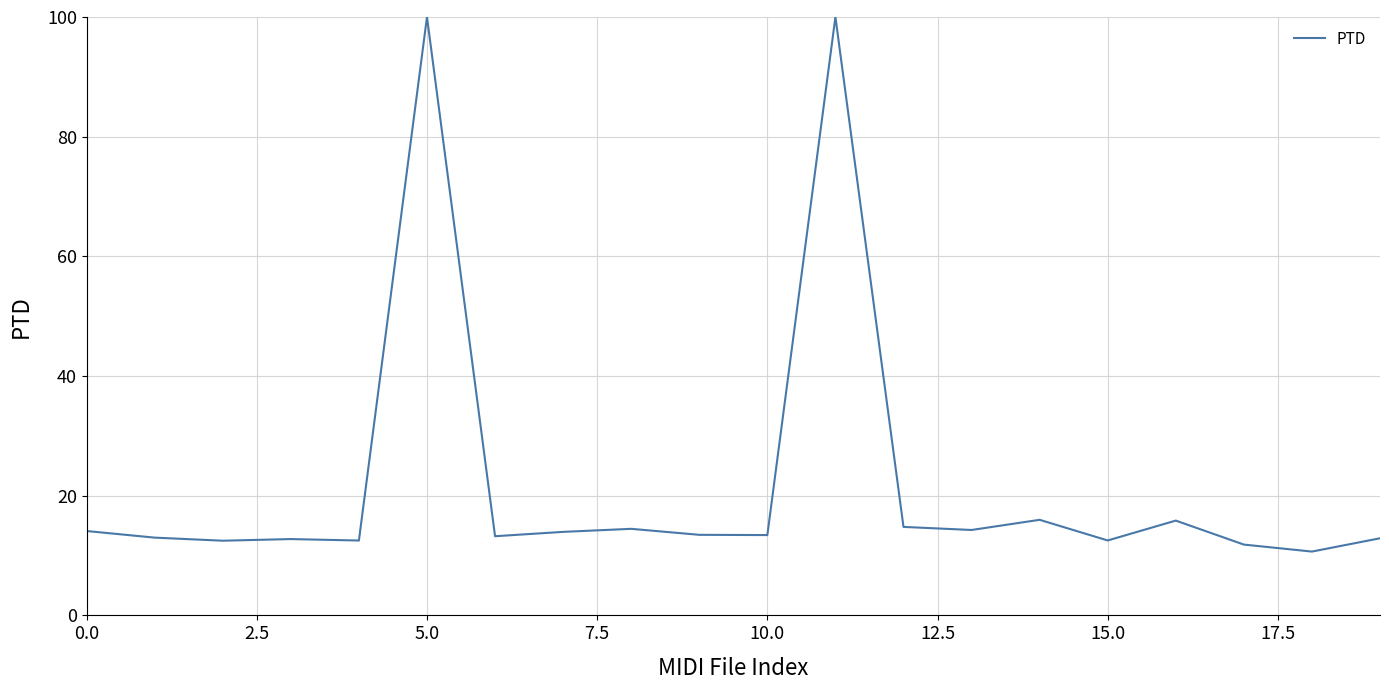

What is the difference between the maximum and minimum values?

89.3